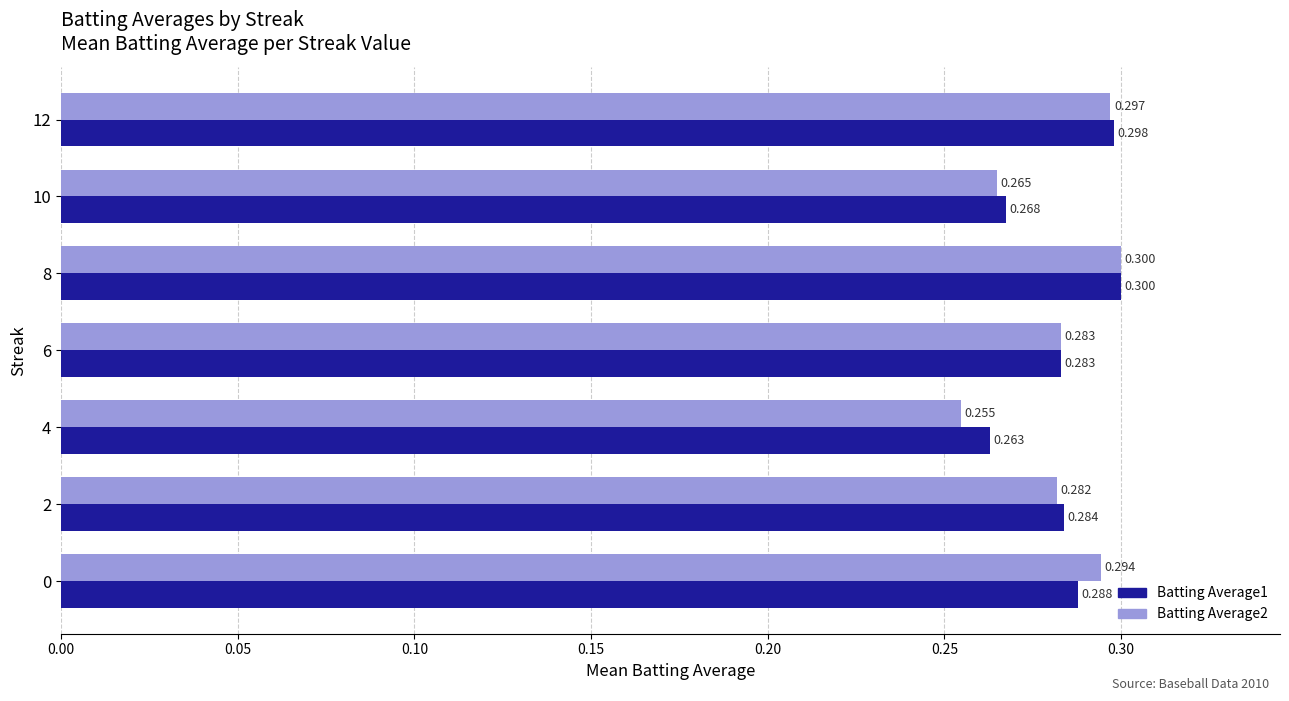

At which category does the chart reach its minimum across all series?

4